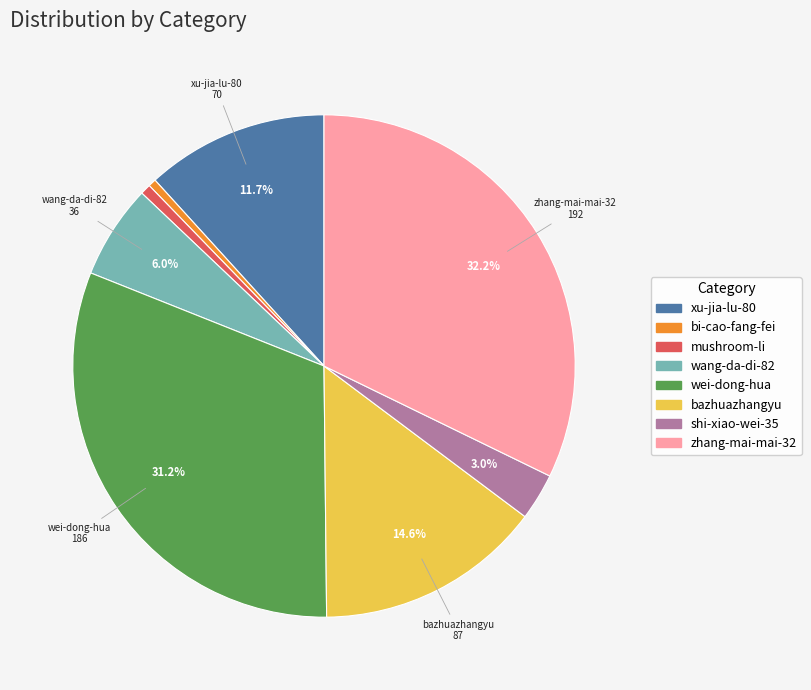

Is it true that xu-jia-lu-80 is 12% of the pie?

True